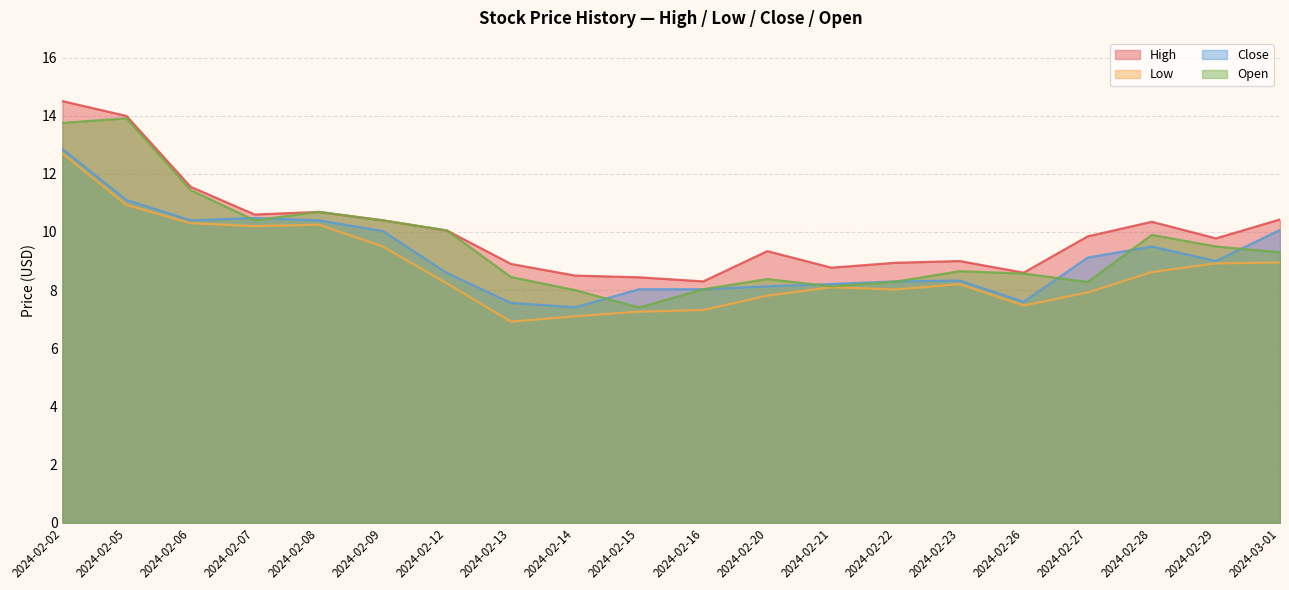

True or false: Low and Close intersect in this chart.

False